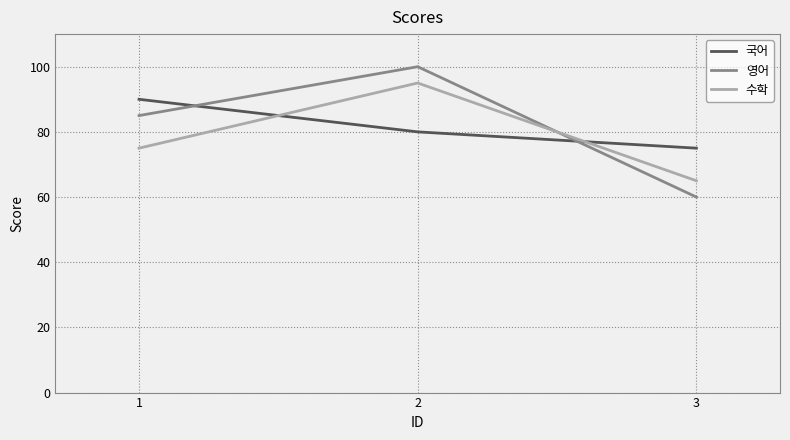

What is the highest value of the 수학 series?

95